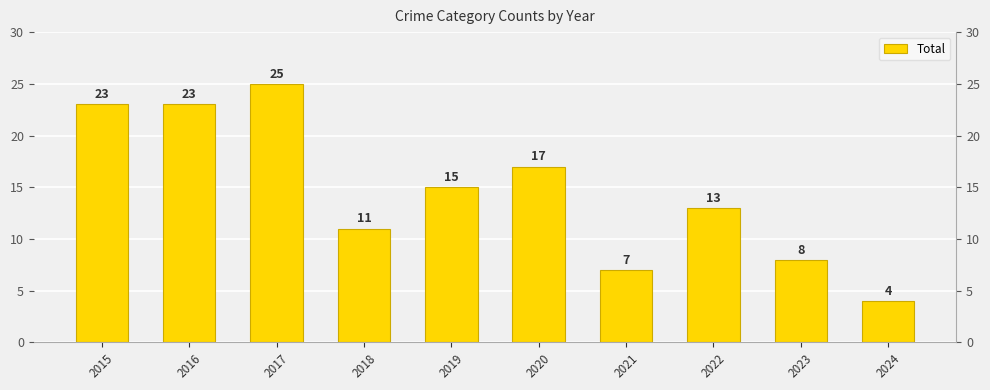

List the labels in order of value, smallest first.

2024, 2021, 2023, 2018, 2022, 2019, 2020, 2015, 2016, 2017